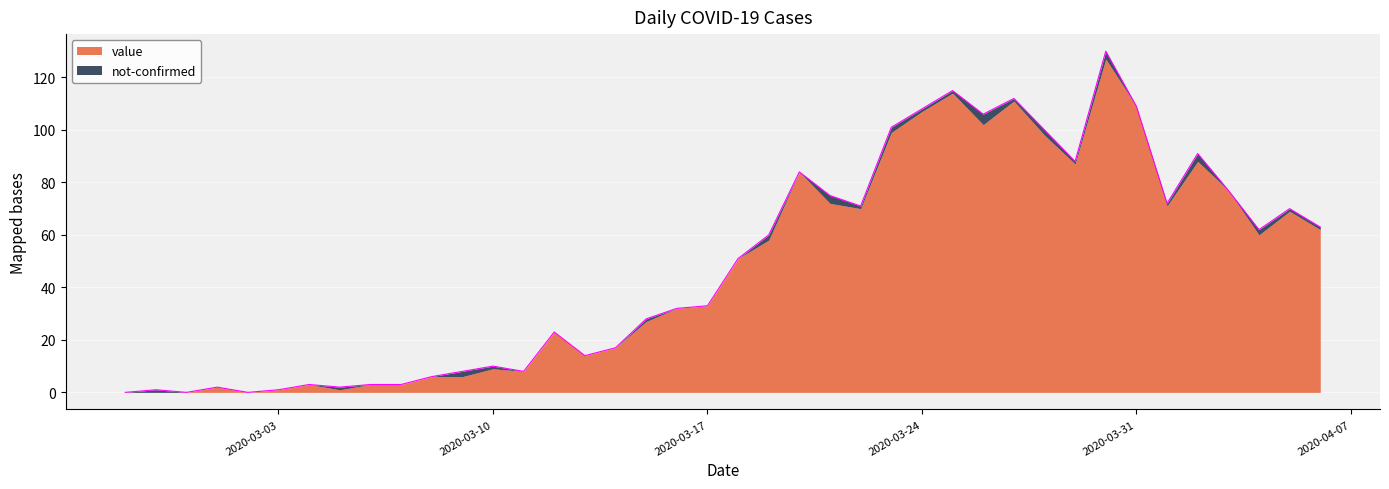

Which category has the lowest value across all series?

2020-02-27